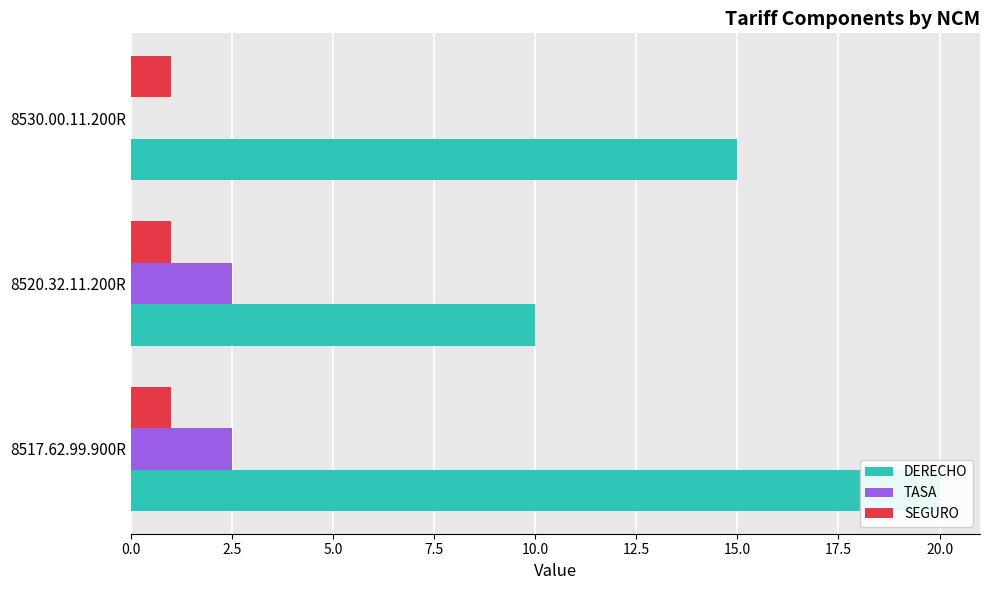

Which series has the largest range (max minus min)?

DERECHO